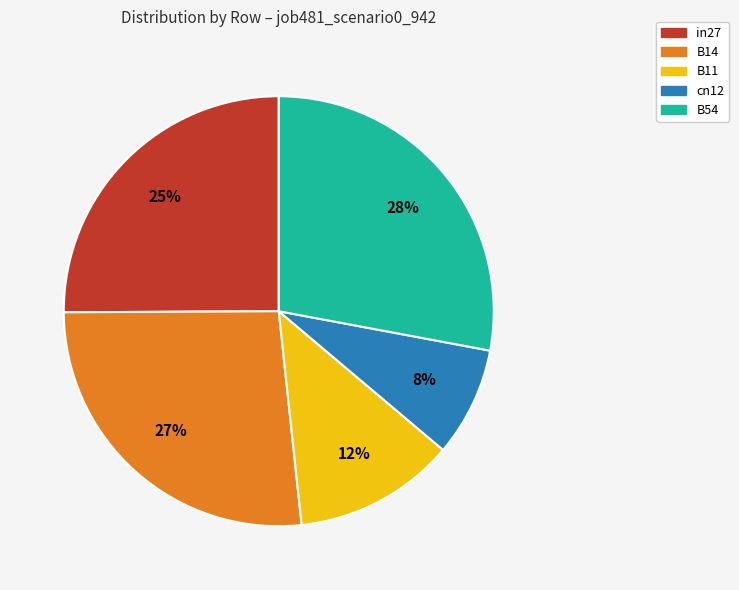

Rank the categories by value from highest to lowest.

B54, B14, in27, B11, cn12